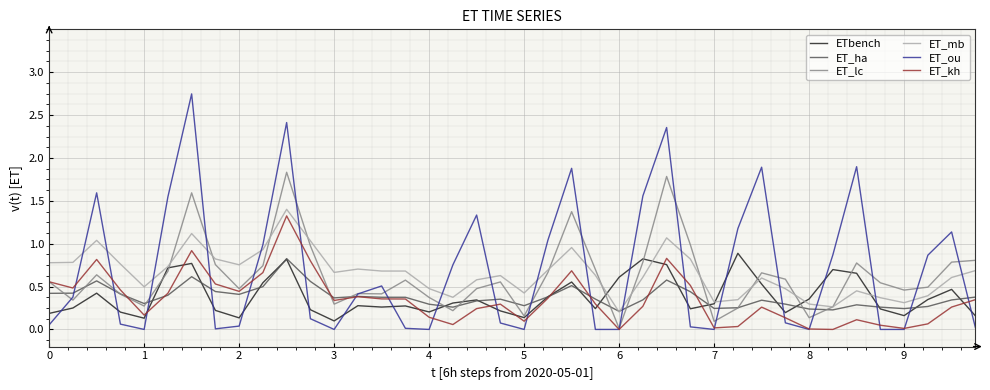

Does the chart display data point markers on the line(s)?

No